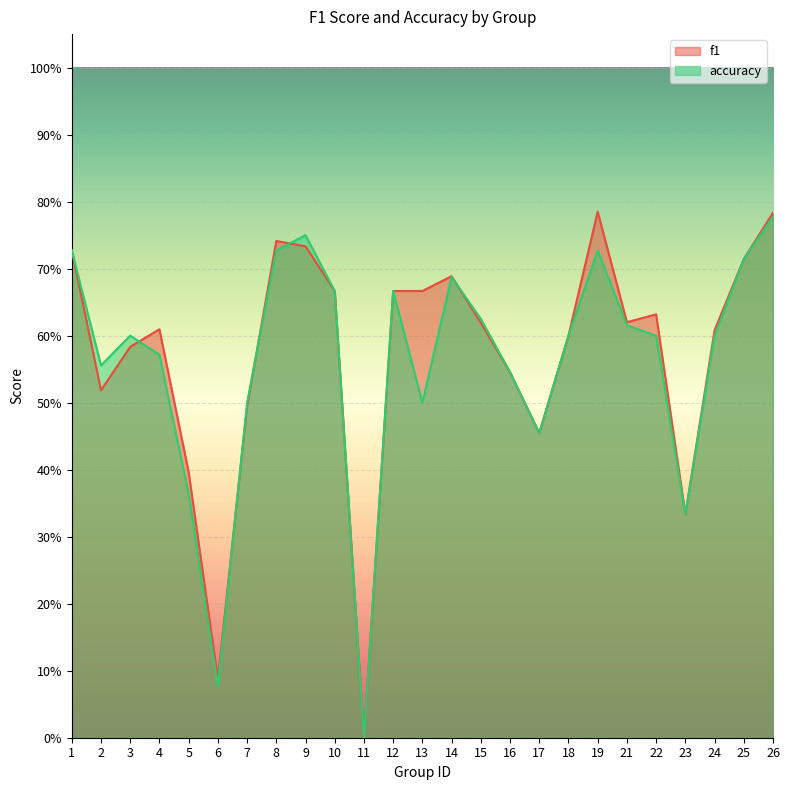

At 13, list the series in order from smallest to largest.

accuracy, f1